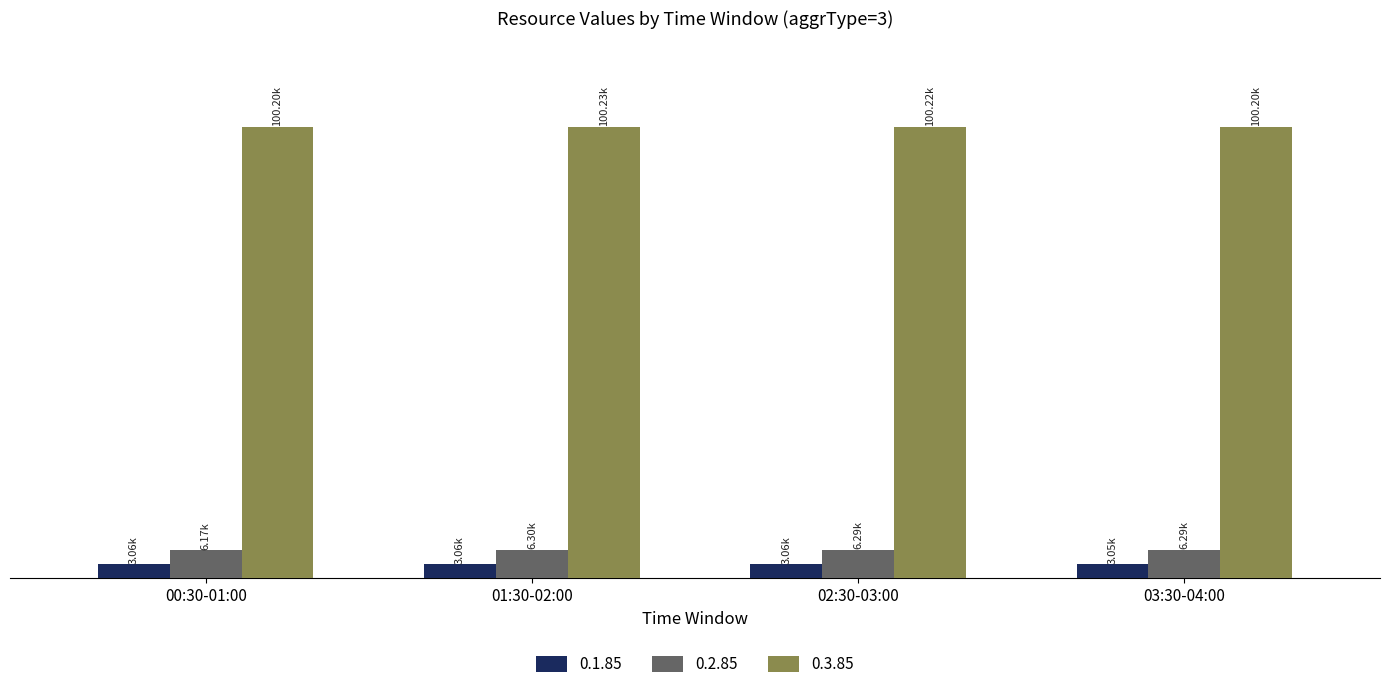

What is the label of the 3rd bar from the right?

01:30-02:00